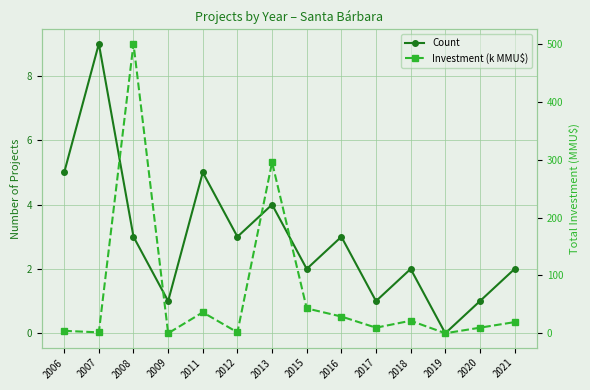

Where is the first local maximum for Investment (k MMU$)?

2008